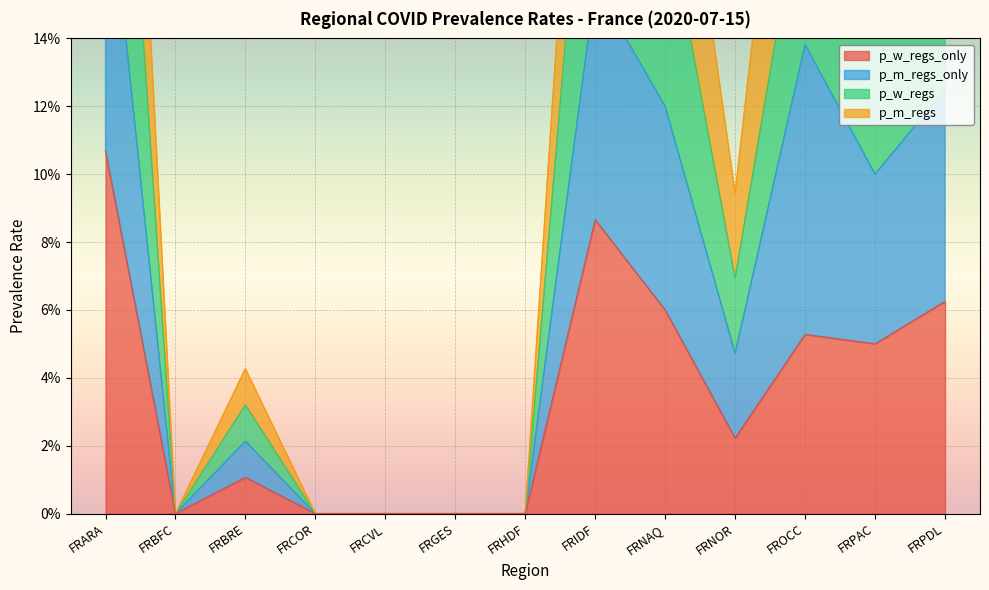

What is the difference between the maximum and second lowest values in the p_m_regs series?

0.4